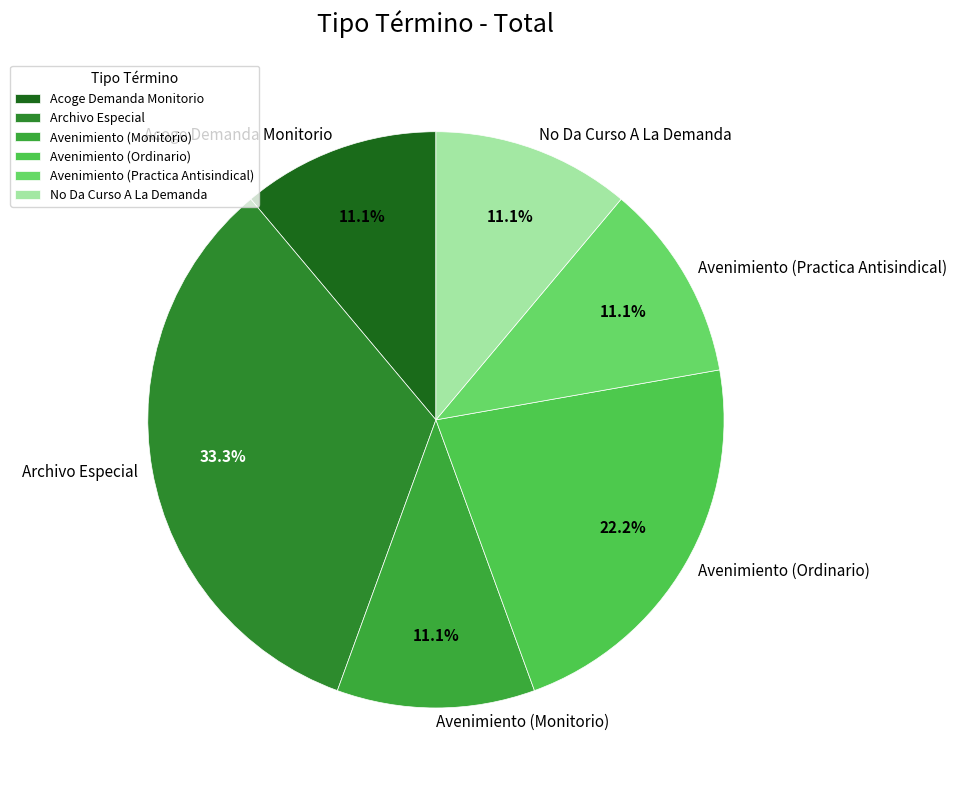

Combined, what portion of the pie is Avenimiento (Practica Antisindical) and Archivo Especial?

44.4%